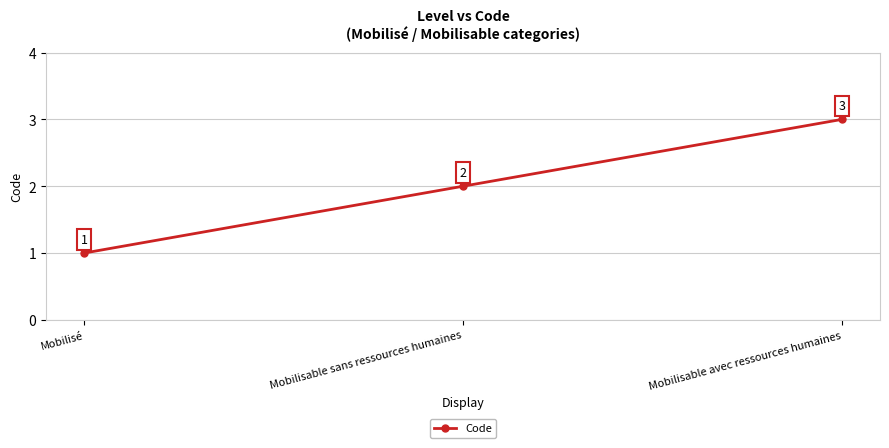

What is the smallest value displayed?

1